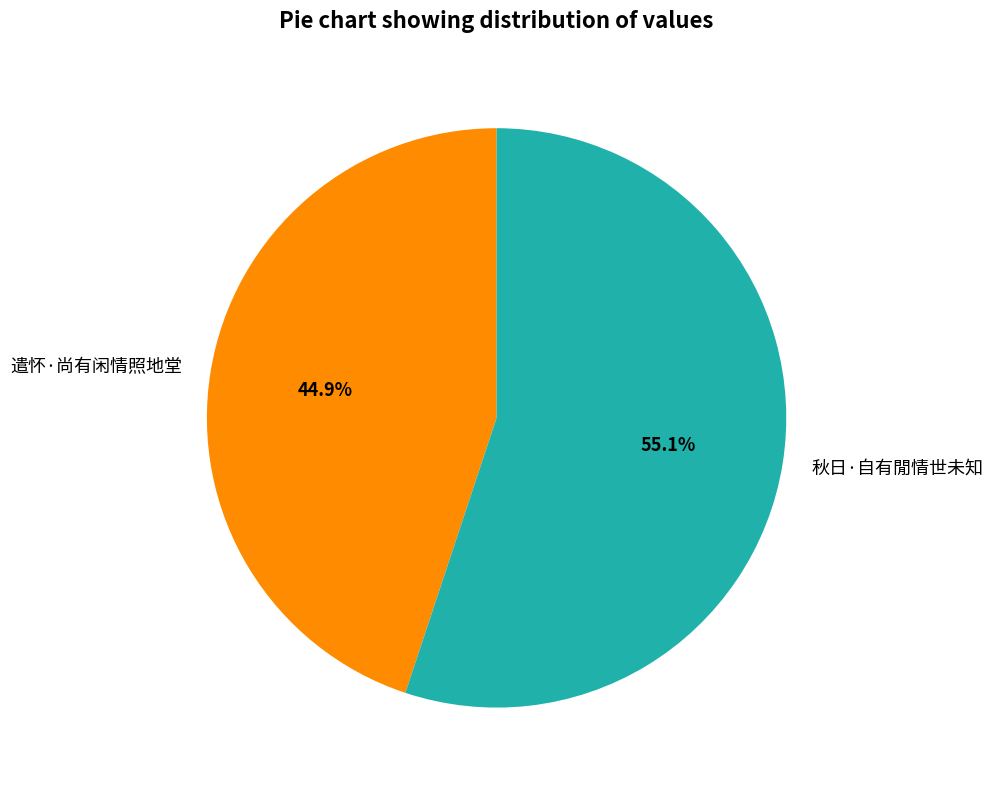

To the nearest percent, what is the difference between the largest and smallest slice percentages?

10%